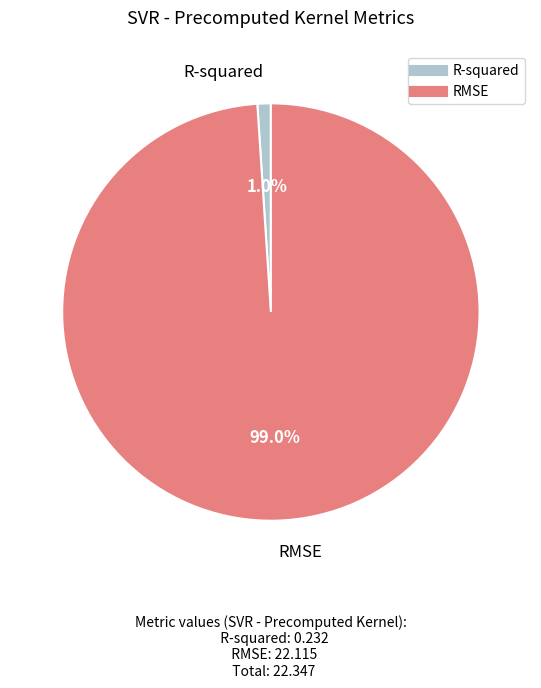

Rank the categories by value from highest to lowest.

RMSE, R-squared